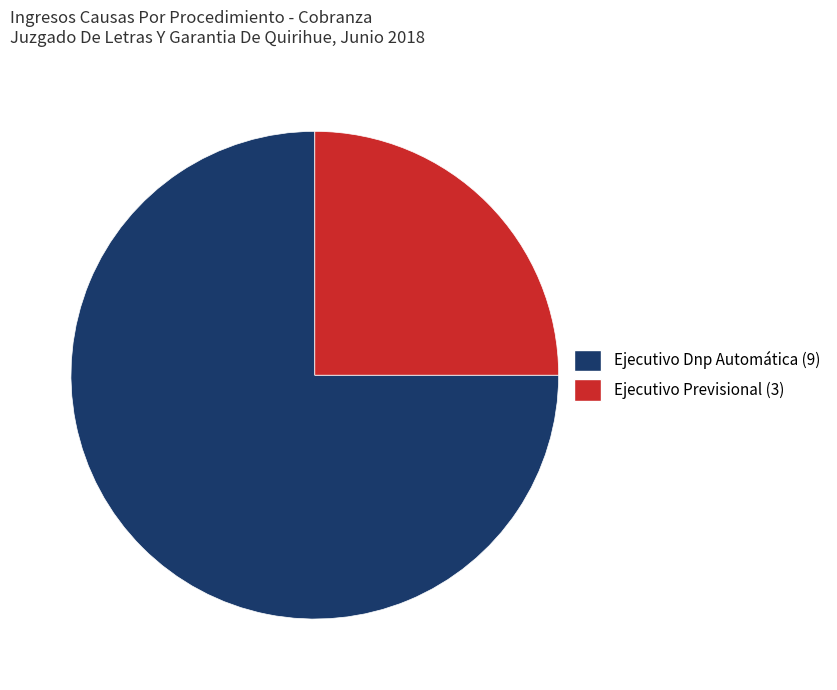

The Ejecutivo Previsional (3) slice represents 32% of the pie. True or false?

False